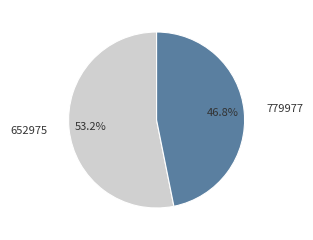

What is the ratio of the value at 779977 to the value at 652975?

0.9